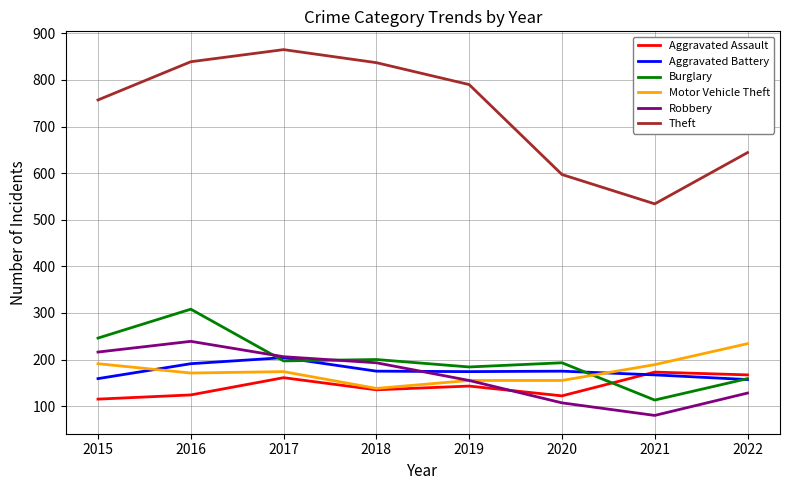

Between which two adjacent categories do Aggravated Battery and Motor Vehicle Theft first intersect?

2015 and 2016